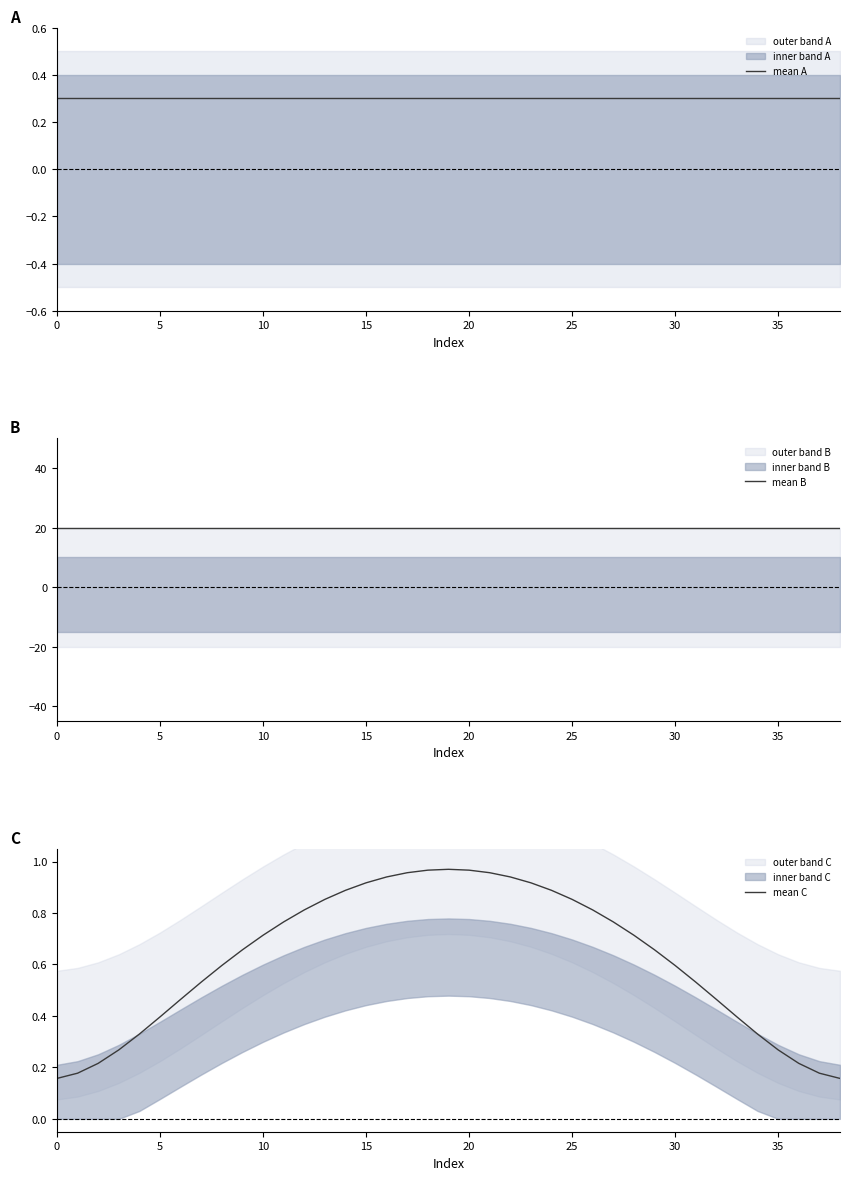

How many categories are shown in the chart?

39